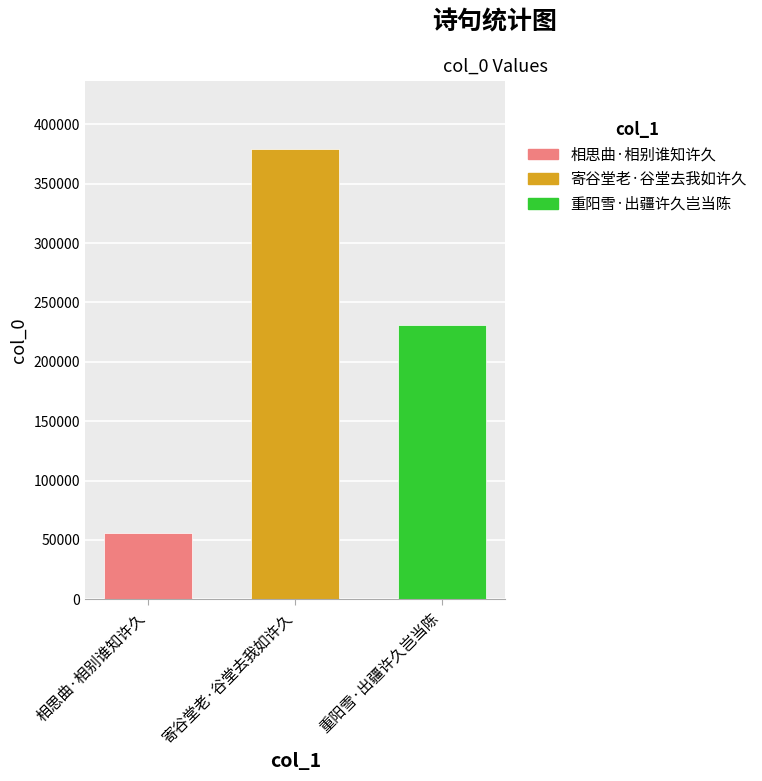

List the labels in order of 重阳雪·出疆许久岂当陈 value, largest first.

寄谷堂老·谷堂去我如许久